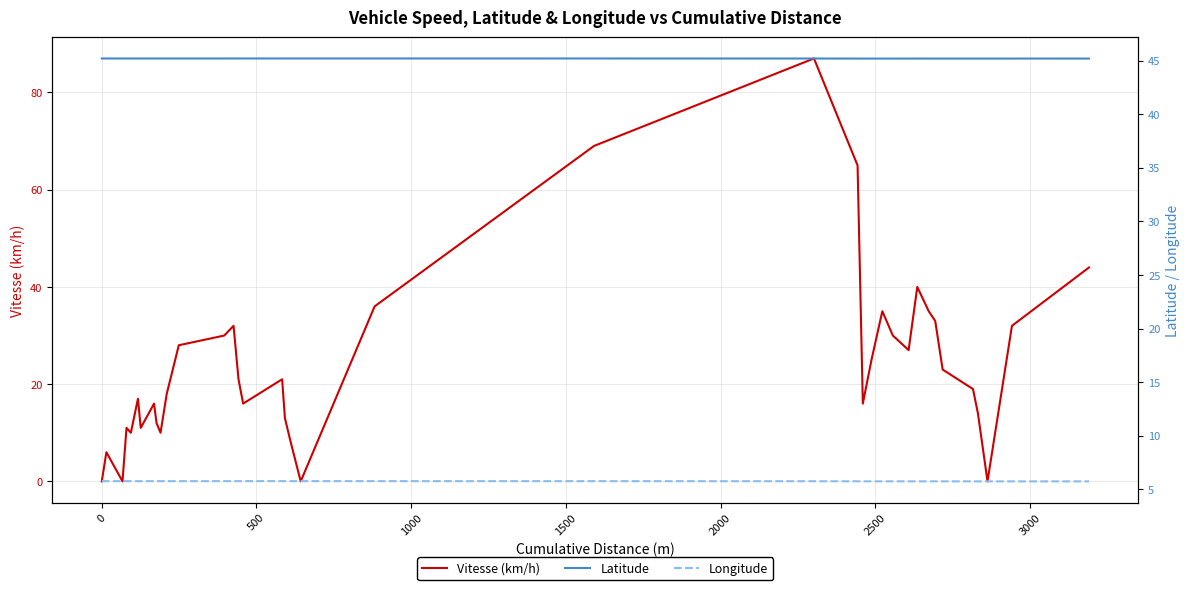

How many interior local valleys does the Latitude series have?

3